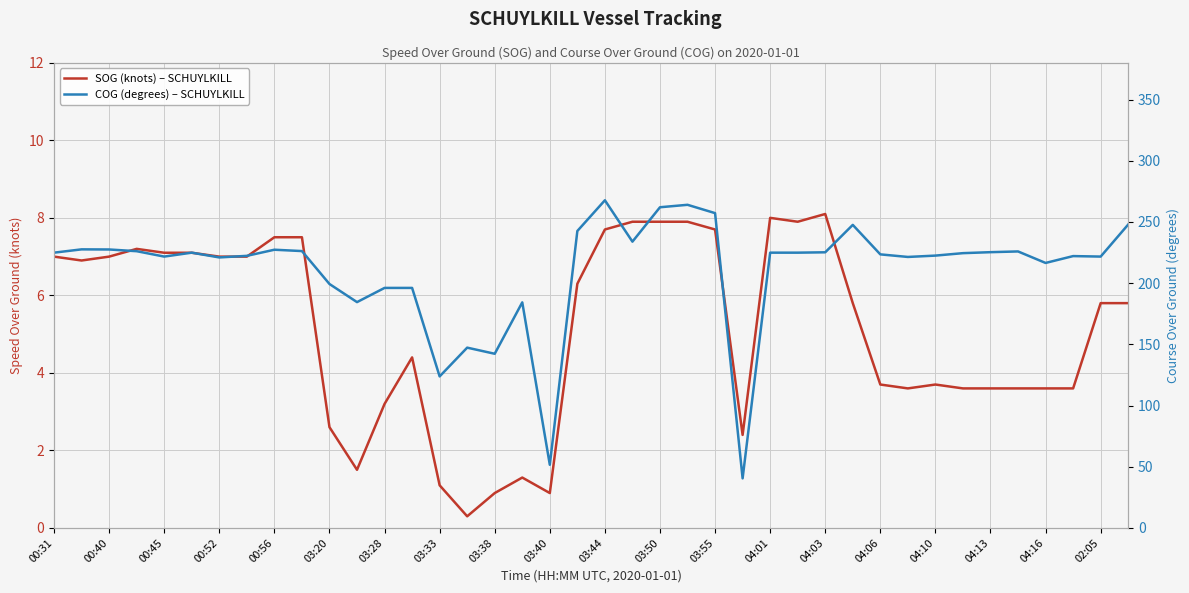

What is the sum of all SOG (knots) – SCHUYLKILL values?

205.7